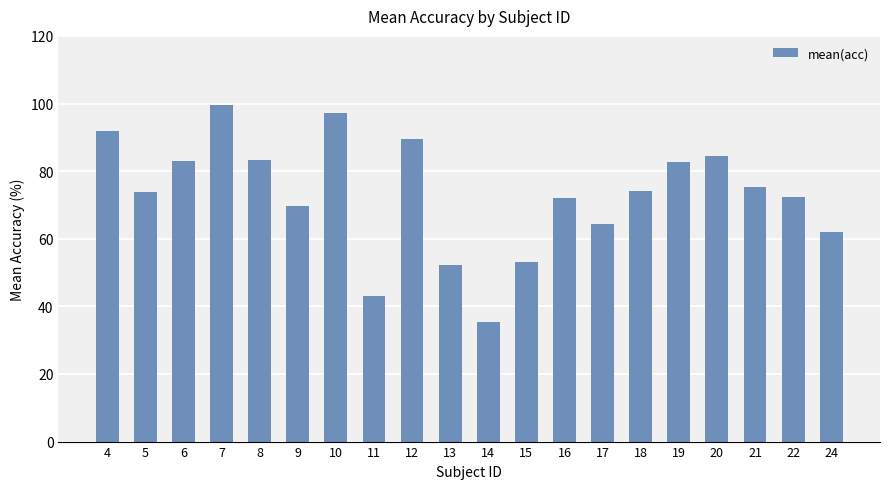

What is the value of the 20th bar from the left?

62.0